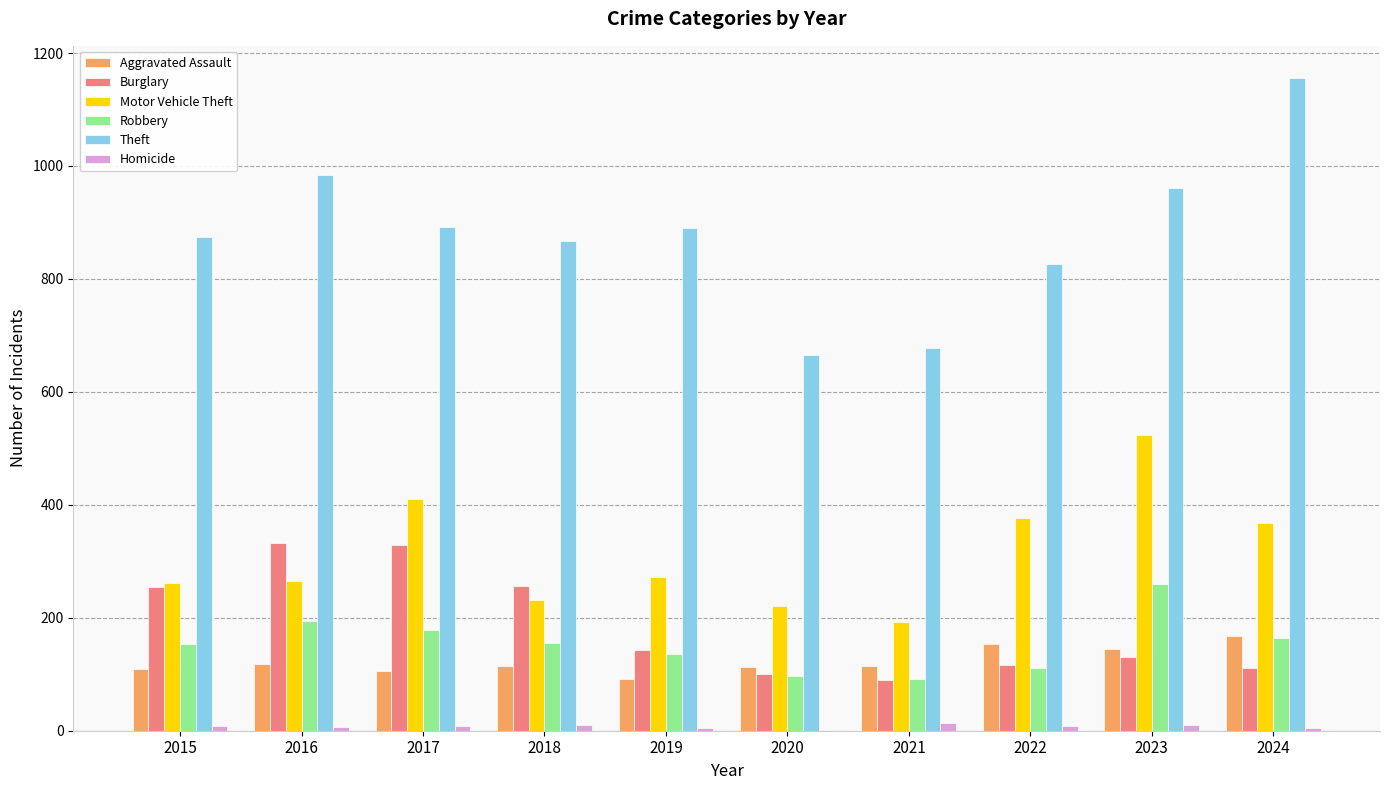

What is the approximate value of Burglary at 2022, to the nearest 10?

120